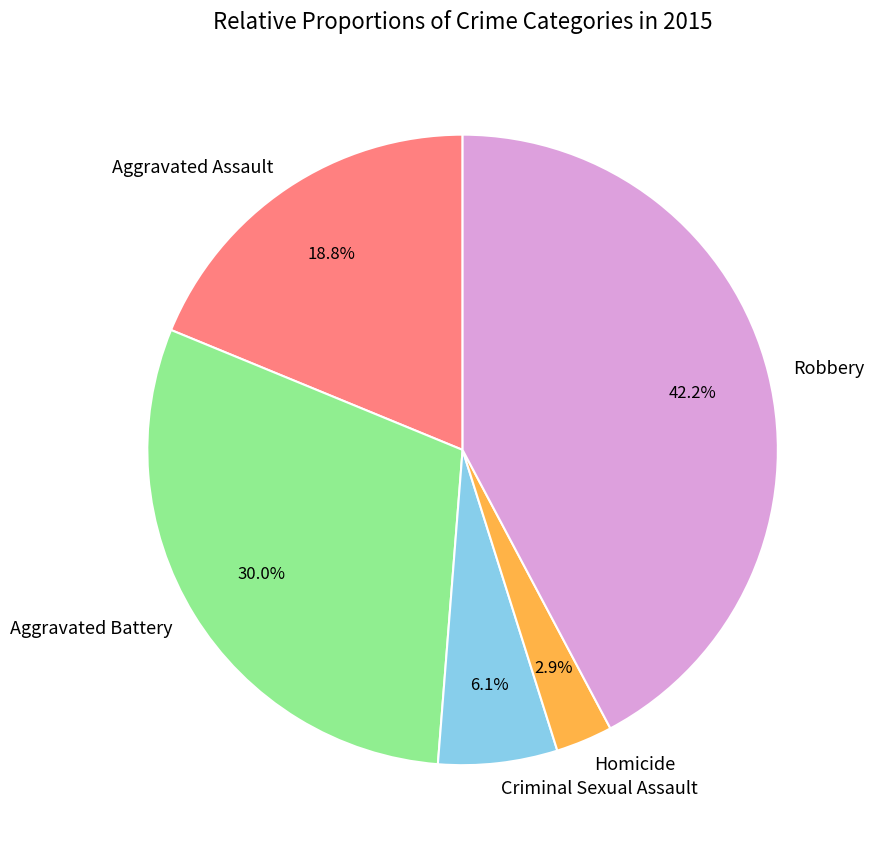

Which category has the biggest portion of the pie?

Robbery